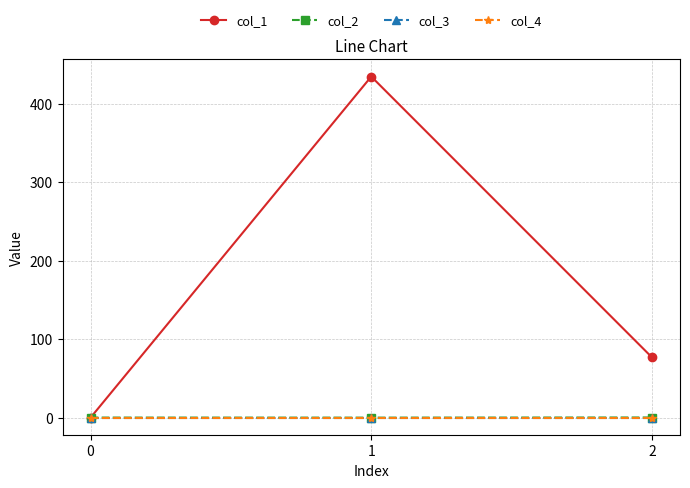

Does the chart have visible grid lines?

Yes